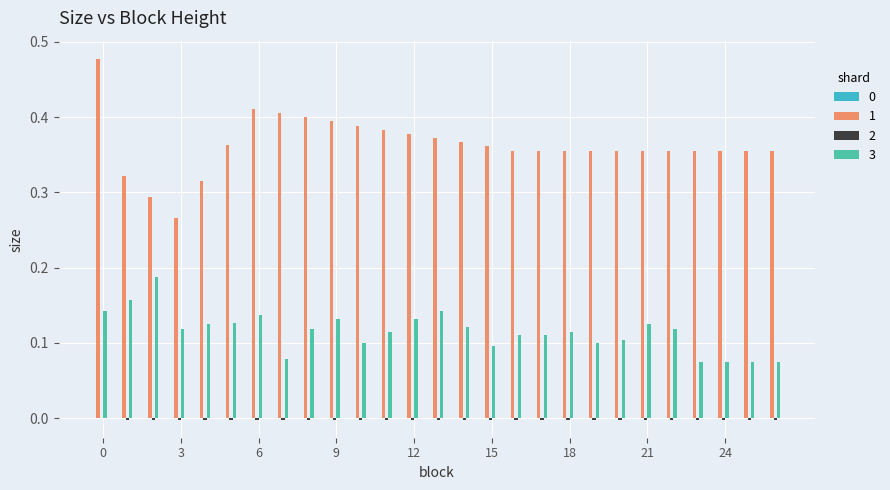

What is the sum of all 3 values?

3.1